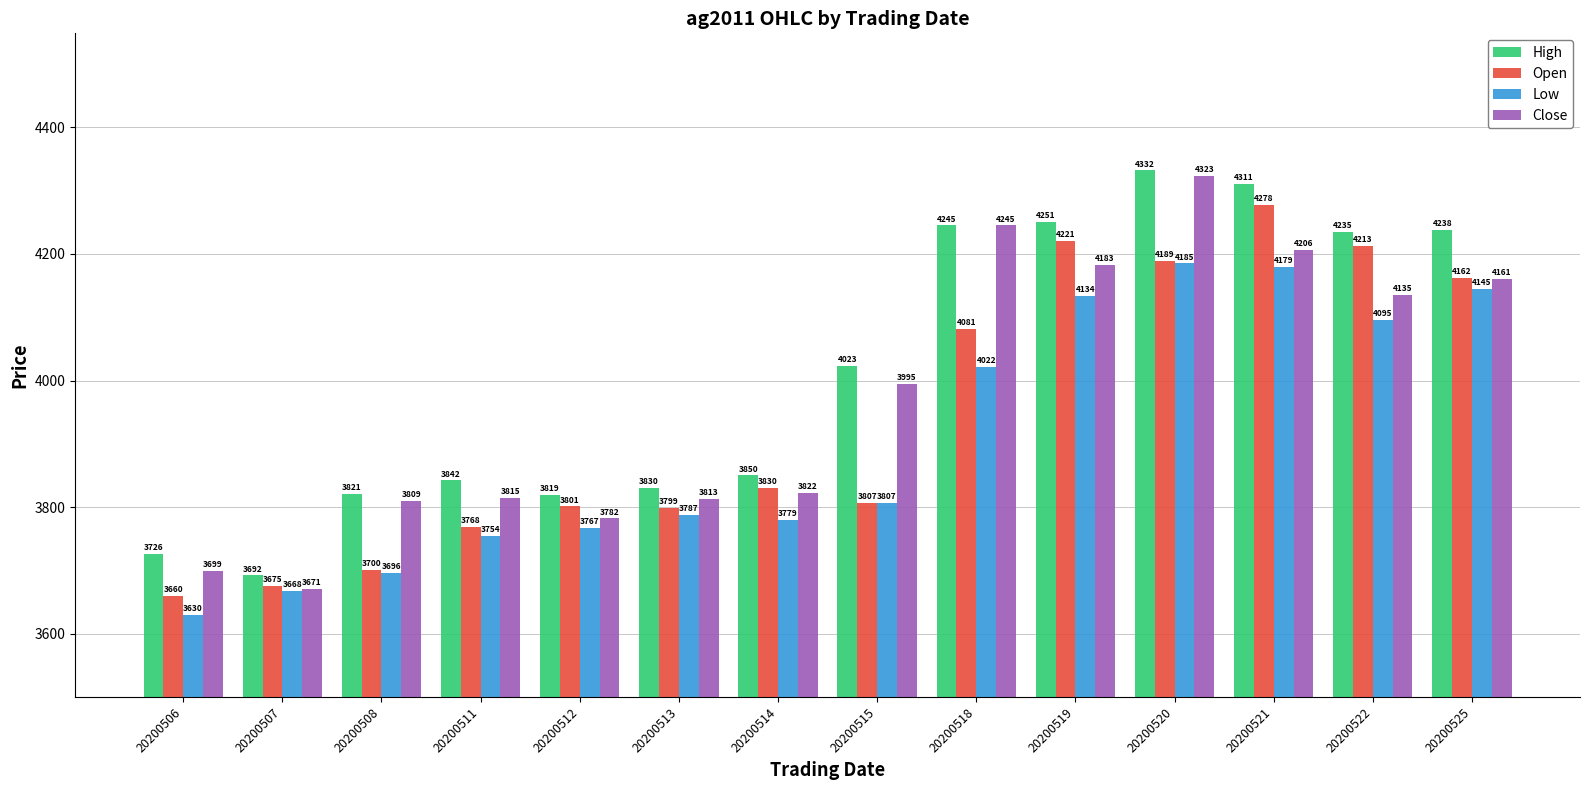

Reading left to right, extract all data points from this chart.

High: 20200506=3726	20200507=3692	20200508=3821	20200511=3842	20200512=3819	20200513=3830	20200514=3850	20200515=4023	20200518=4245	20200519=4251	20200520=4332	20200521=4311	20200522=4235	20200525=4238
Open: 20200506=3660	20200507=3675	20200508=3700	20200511=3768	20200512=3801	20200513=3799	20200514=3830	20200515=3807	20200518=4081	20200519=4221	20200520=4189	20200521=4278	20200522=4213	20200525=4162
Low: 20200506=3630	20200507=3668	20200508=3696	20200511=3754	20200512=3767	20200513=3787	20200514=3779	20200515=3807	20200518=4022	20200519=4134	20200520=4185	20200521=4179	20200522=4095	20200525=4145
Close: 20200506=3699	20200507=3671	20200508=3809	20200511=3815	20200512=3782	20200513=3813	20200514=3822	20200515=3995	20200518=4245	20200519=4183	20200520=4323	20200521=4206	20200522=4135	20200525=4161